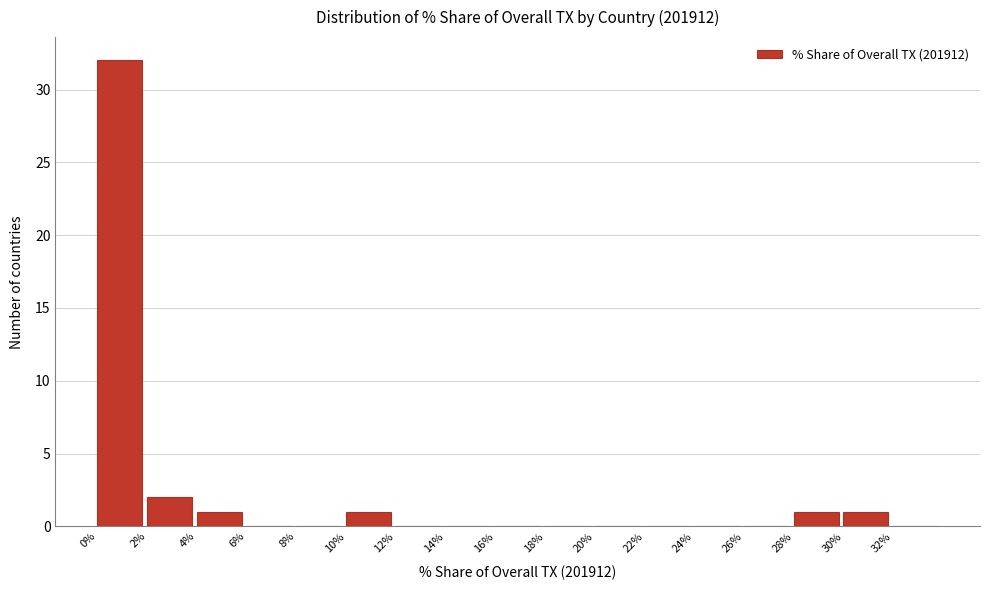

Reading left to right, list every bar in this chart as the range it spans on the x-axis followed by its height. The values are not printed on the chart, so give them approximately, as read against the axis.

0 to 2: 32
2 to 4: 2
4 to 6: 1
6 to 8: 0
8 to 10: 0
10 to 12: 1
12 to 14: 0
14 to 16: 0
16 to 18: 0
18 to 20: 0
20 to 22: 0
22 to 24: 0
24 to 26: 0
26 to 28: 0
28 to 30: 1
30 to 32: 1
32 to 34: 0